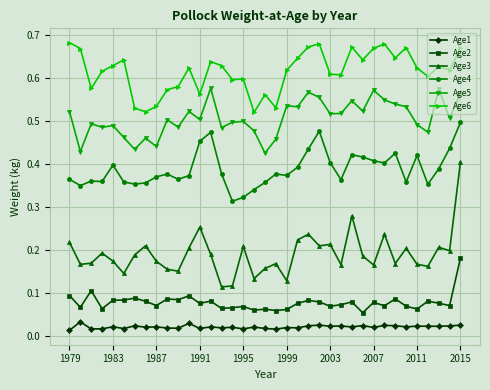

Which series has the widest spread of values?

Age3